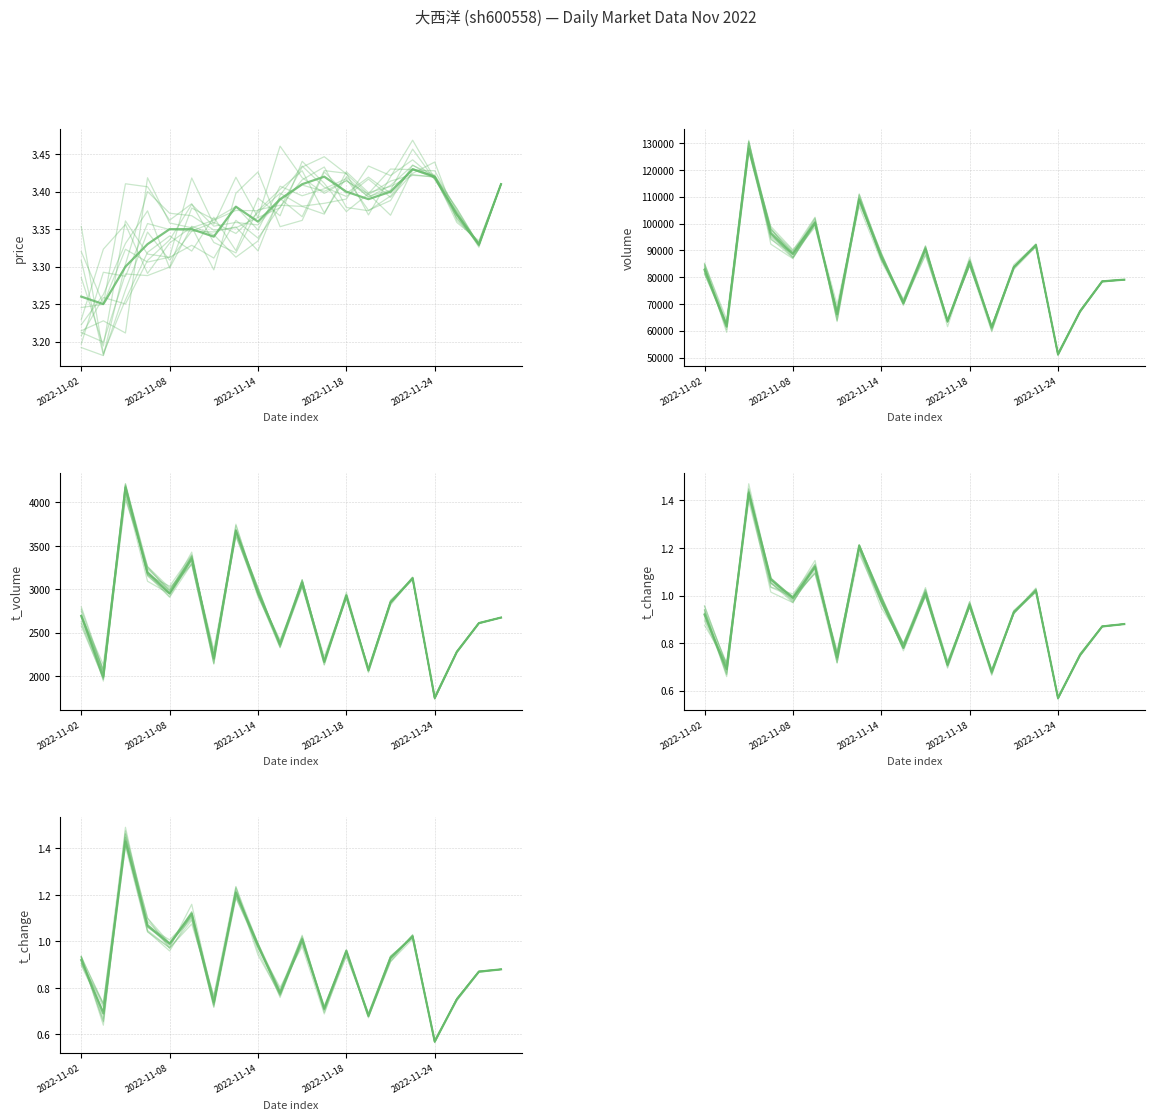

At how many categories does at least one series exceed 112682?

1